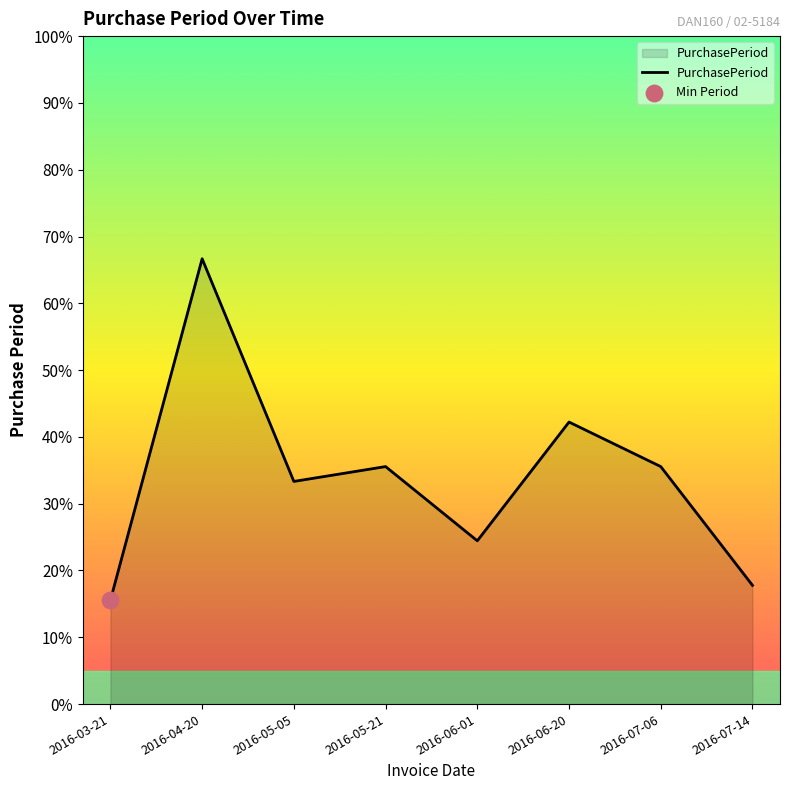

Approximately how many times larger is the value at 2016-03-21 compared to 2016-06-20?

0.4